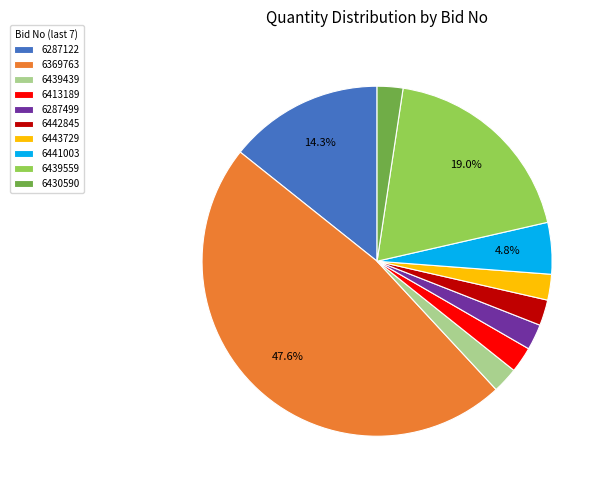

Do 6287499 and 6430590 together represent more than half of the pie?

No